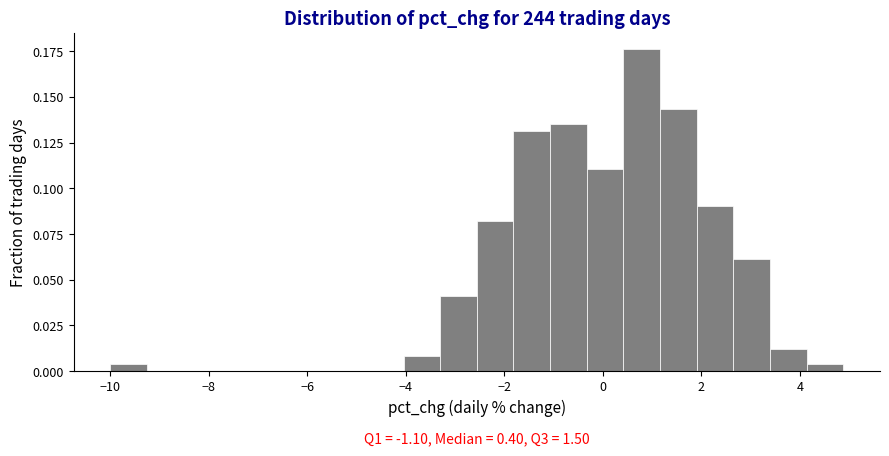

Read against the x-axis, roughly where is the centre of the tallest bar?

0.8